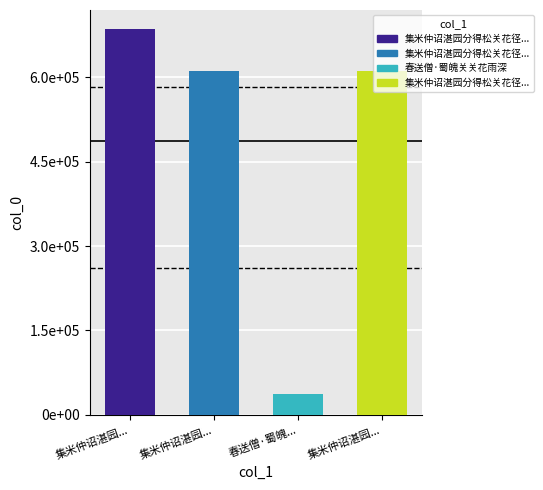

What is the value of the 1st bar from the left?

685688